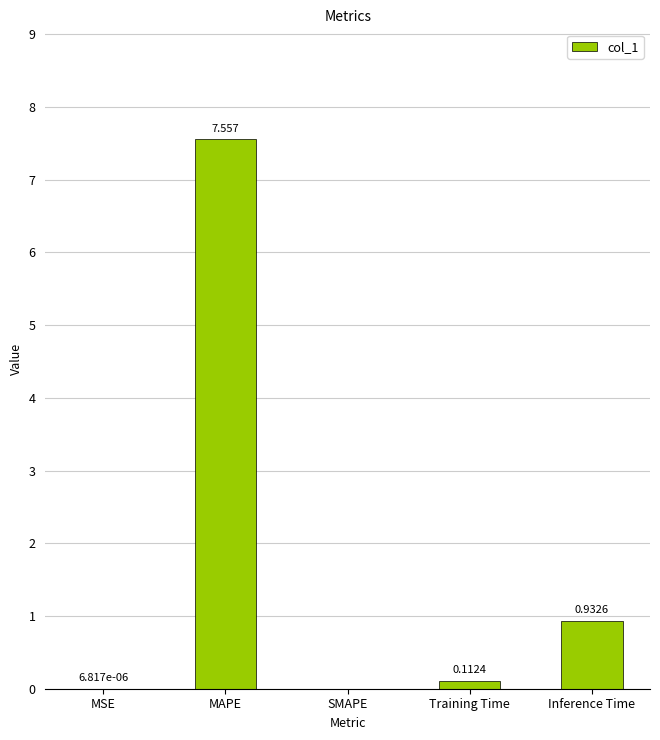

At which category does the chart reach its peak across all series?

MAPE